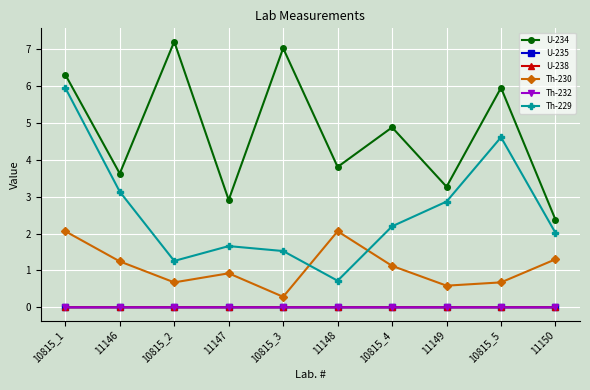

What are all the series names shown in the legend?

U-234, U-235, U-238, Th-230, Th-232, Th-229